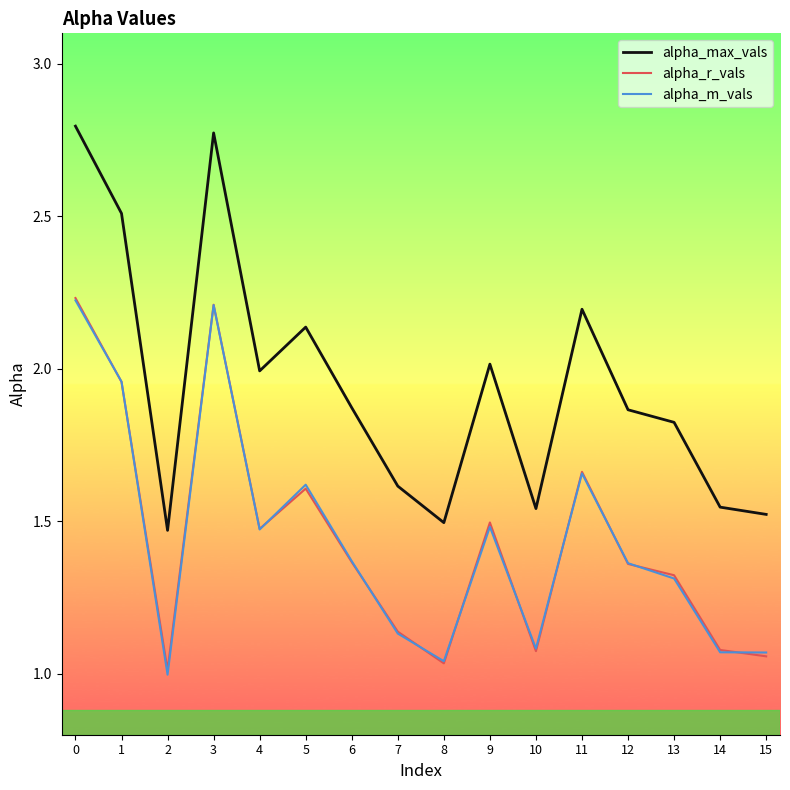

Which series has the largest total across all categories?

alpha_max_vals